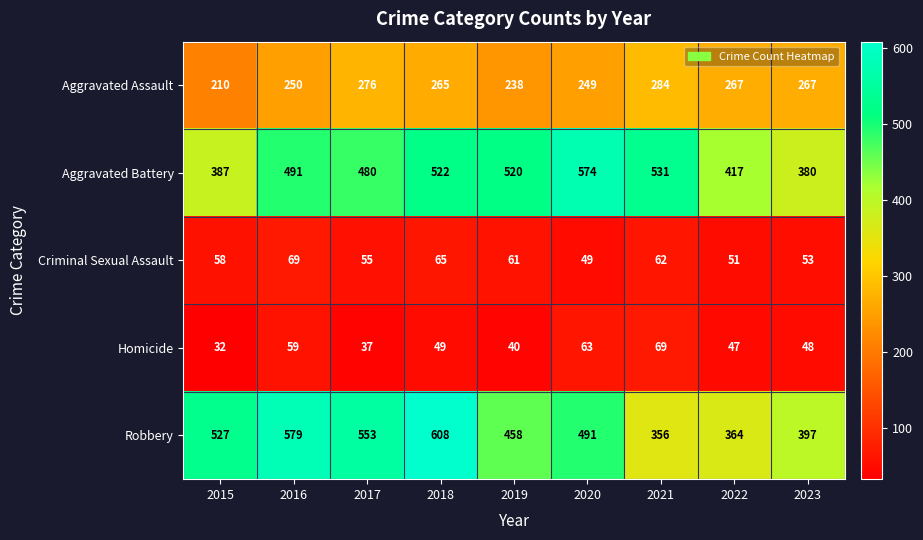

What is the sum of all Aggravated Battery values?

4302